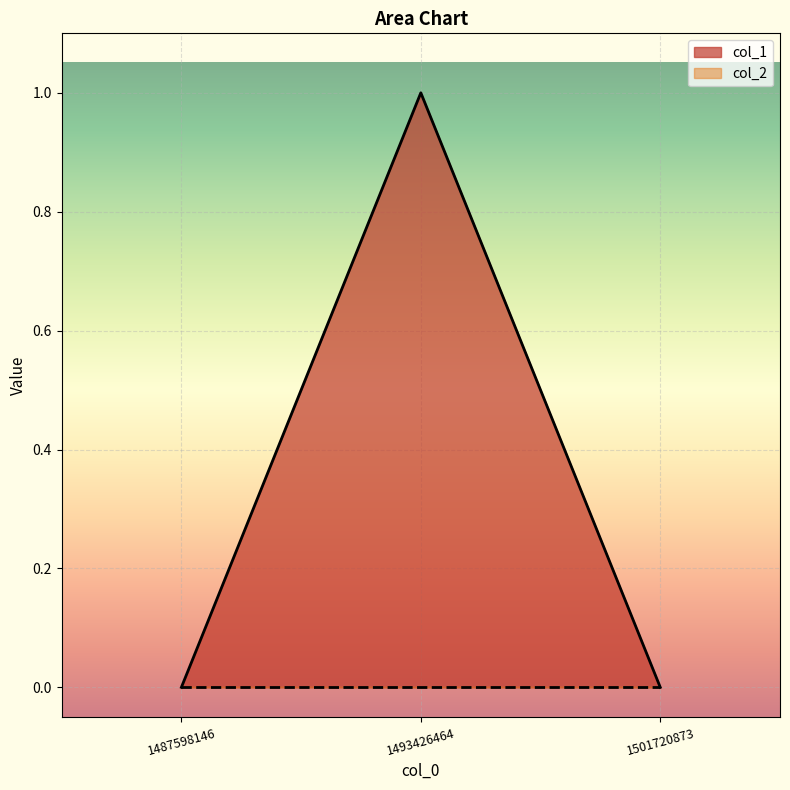

What is the value of the 2nd point from the left?

1